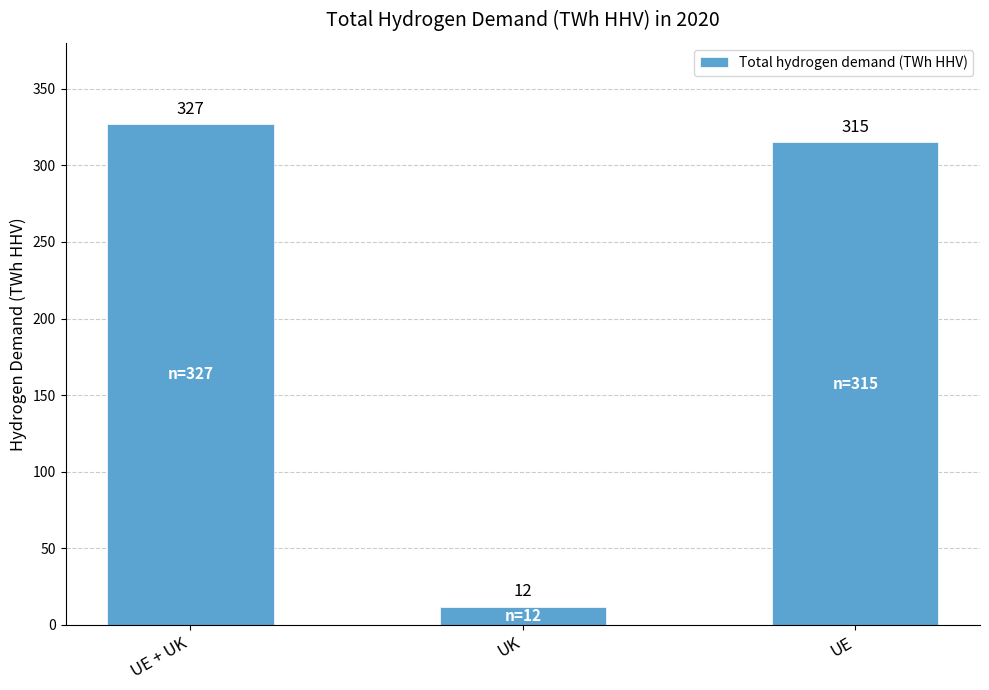

What is the greatest value displayed?

327